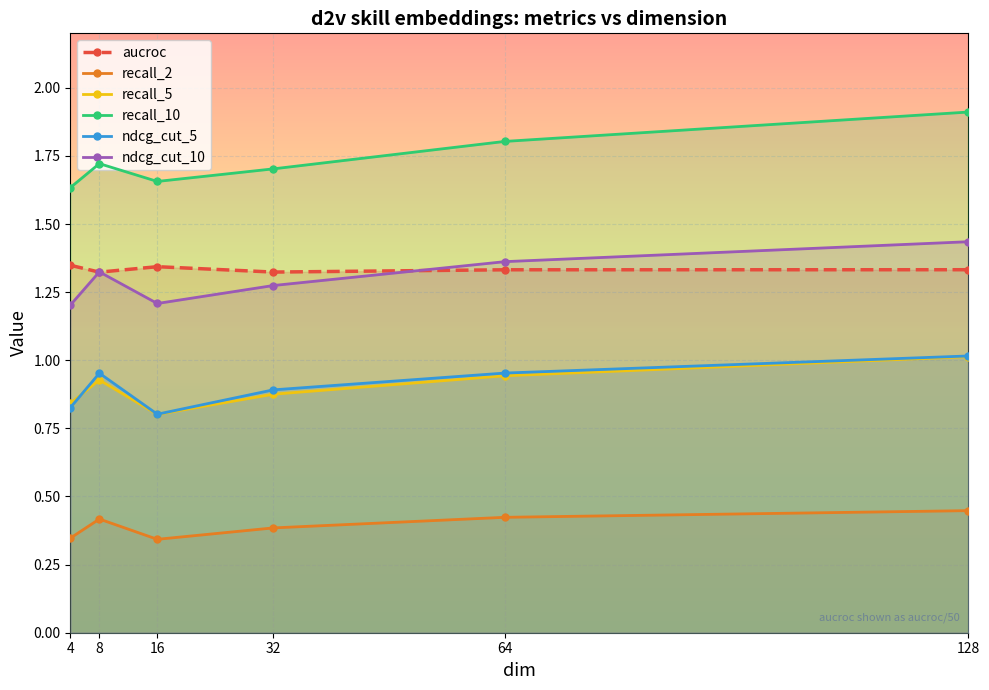

How many lines are shown in the chart?

6